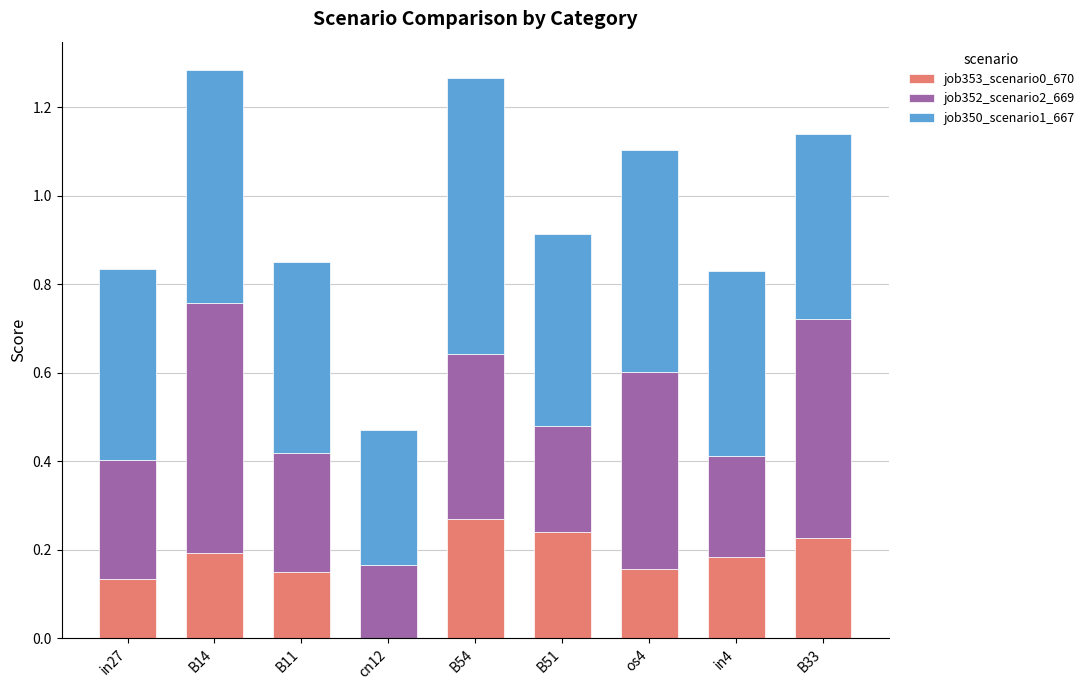

Which category has the highest value in the job353_scenario0_670 series?

B54